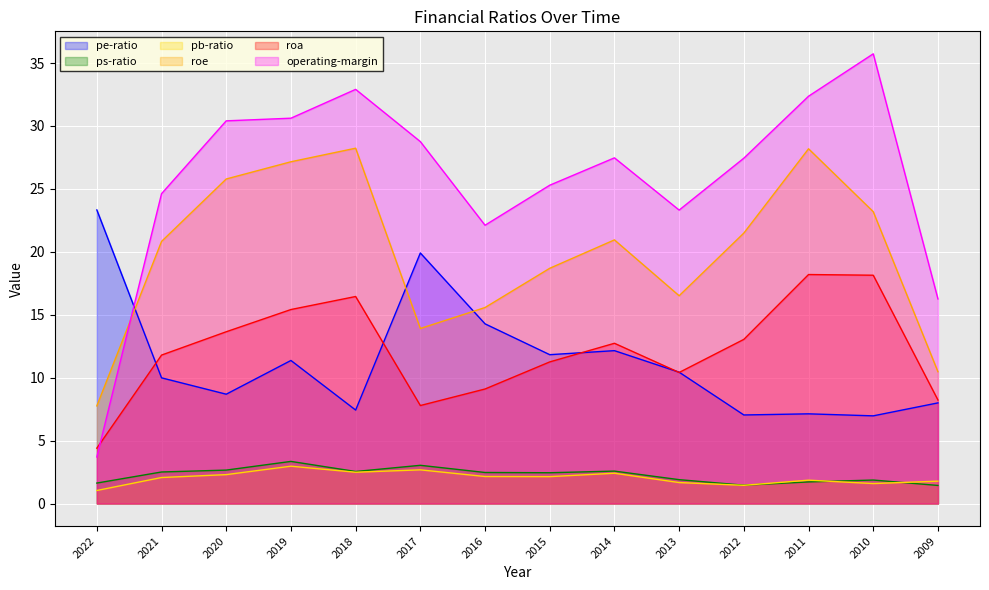

What is the sum of all pe-ratio values?

158.6